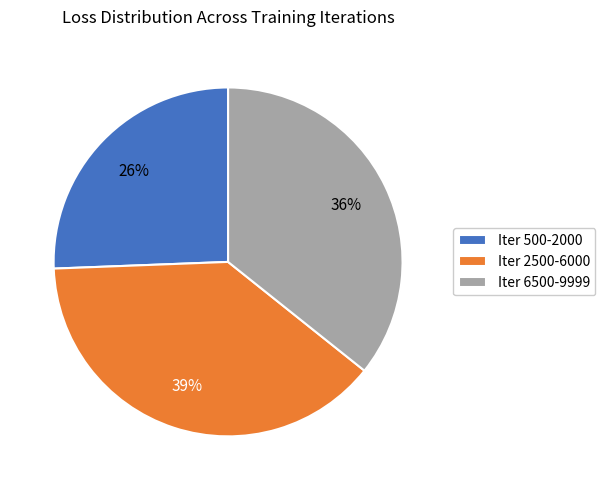

Count the number of slices in the pie.

3